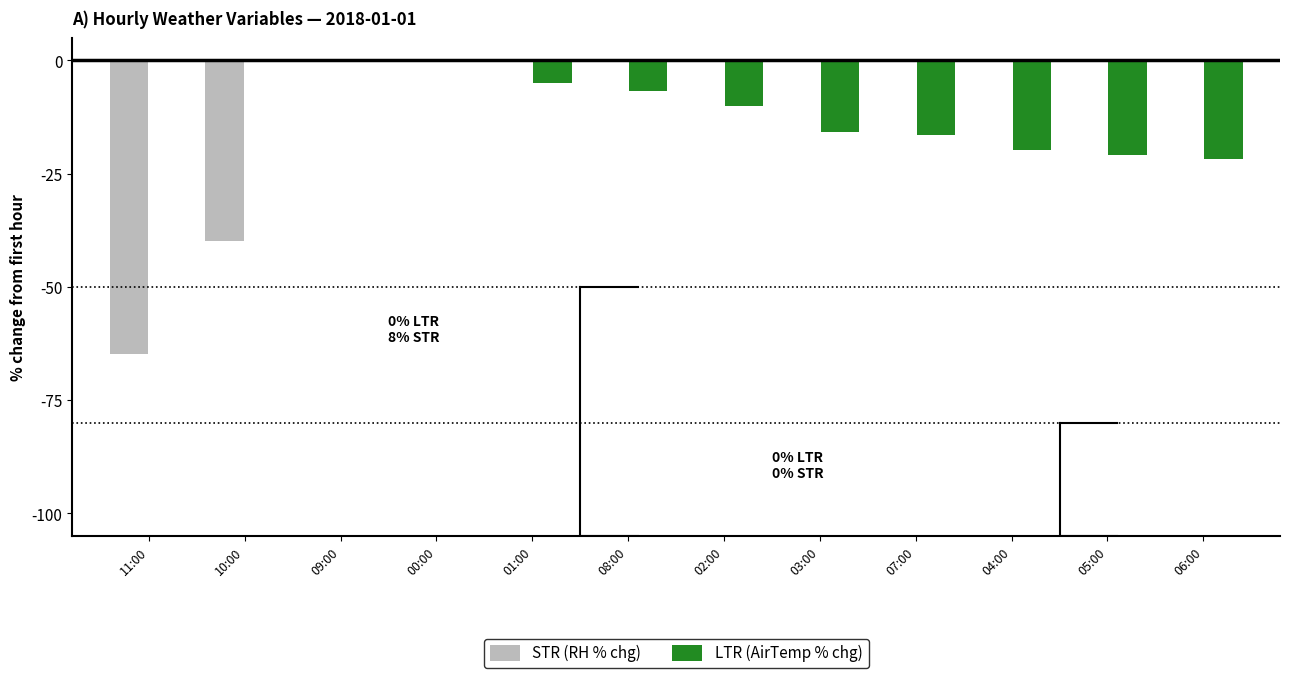

How many data points does each series have?

12